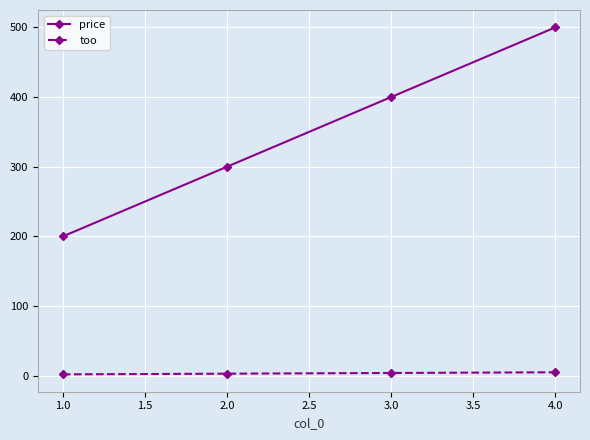

How many values in the too series are below 4?

2